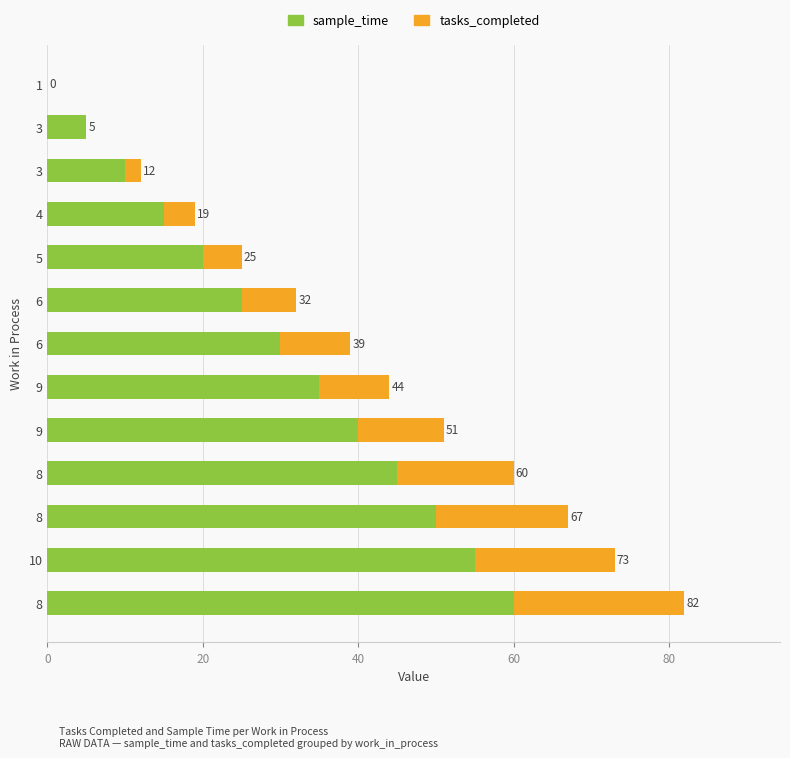

Which series has the largest range (max minus min)?

sample_time